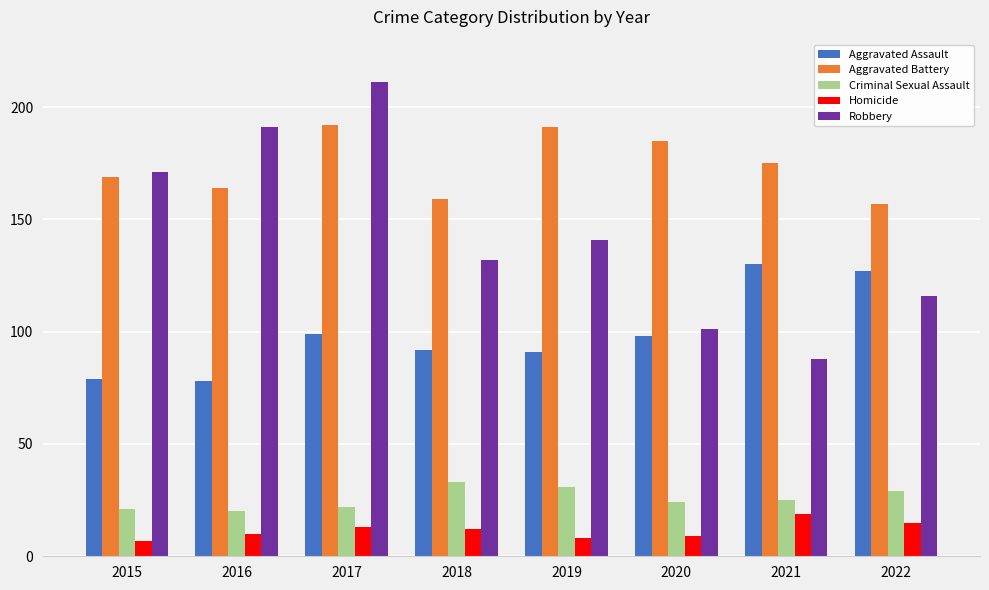

What is the highest value of the Robbery series?

211